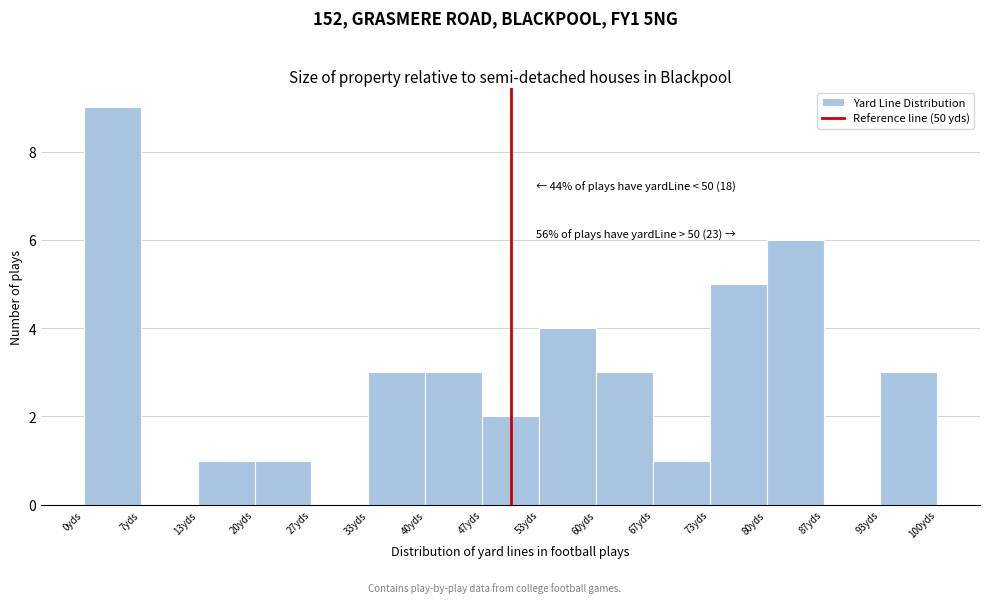

Which range on the x-axis has the tallest bar?

0 to 7